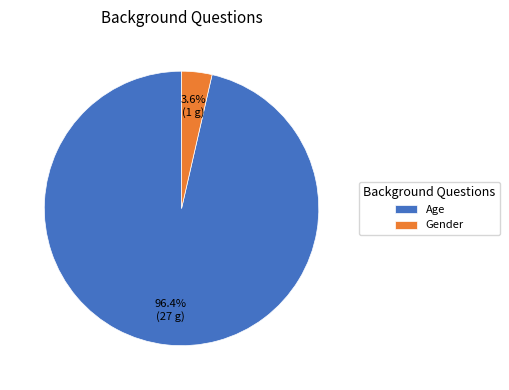

Which category has the smallest portion of the pie?

Gender